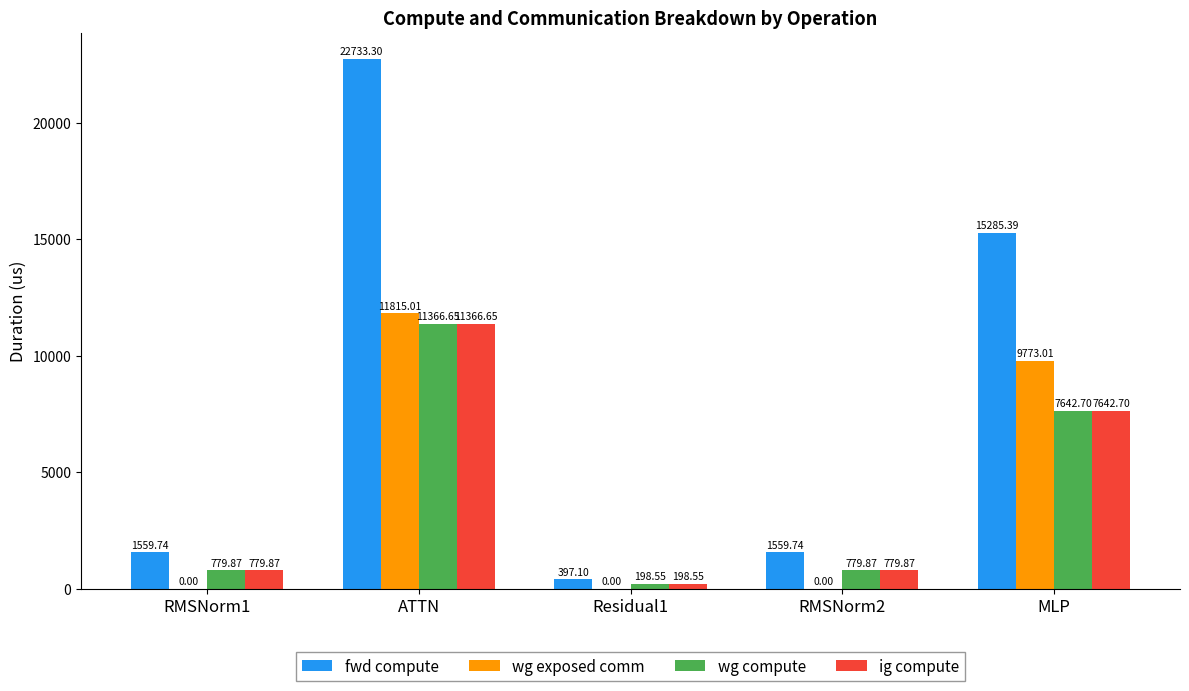

Between Residual1 and RMSNorm2, which series saw the biggest shift?

fwd compute